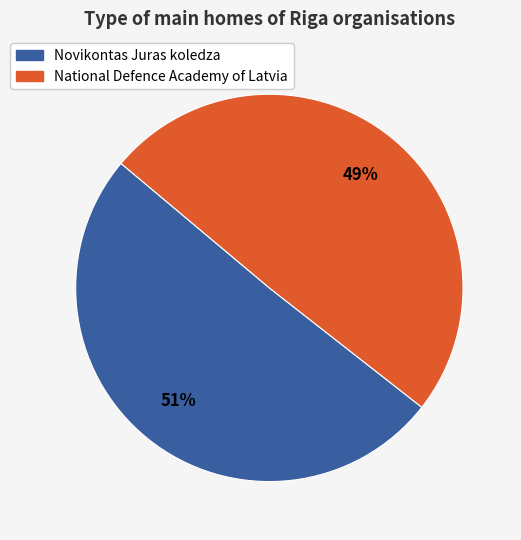

Is there a majority slice in this chart?

Yes